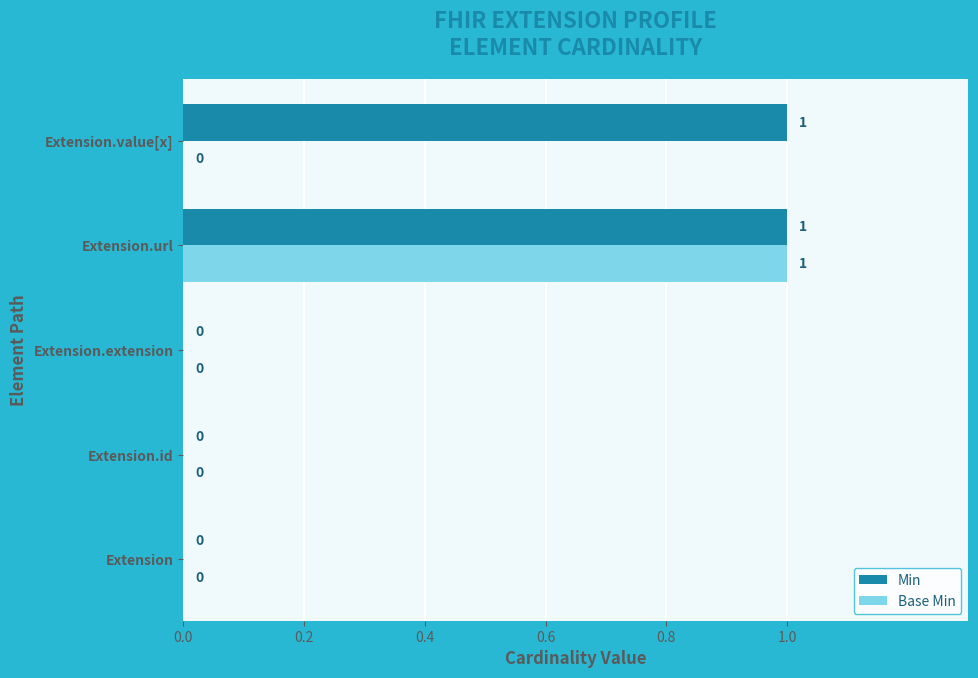

The value of Min at Extension.id is -1. True or false?

False